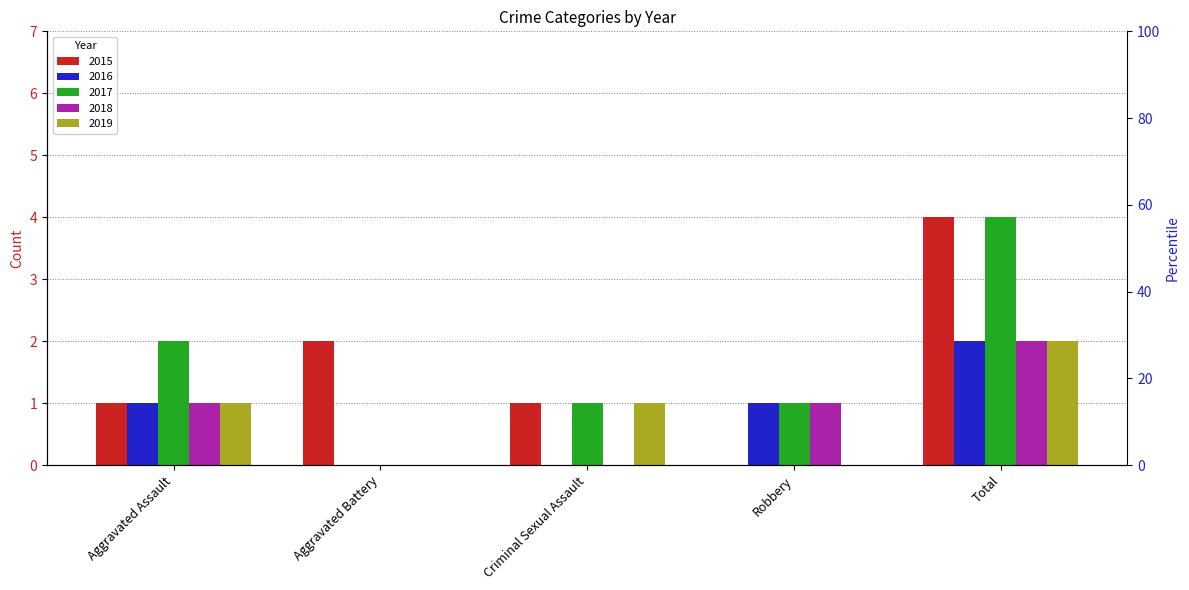

What is the difference between the second highest and minimum values in the 2016 series?

1